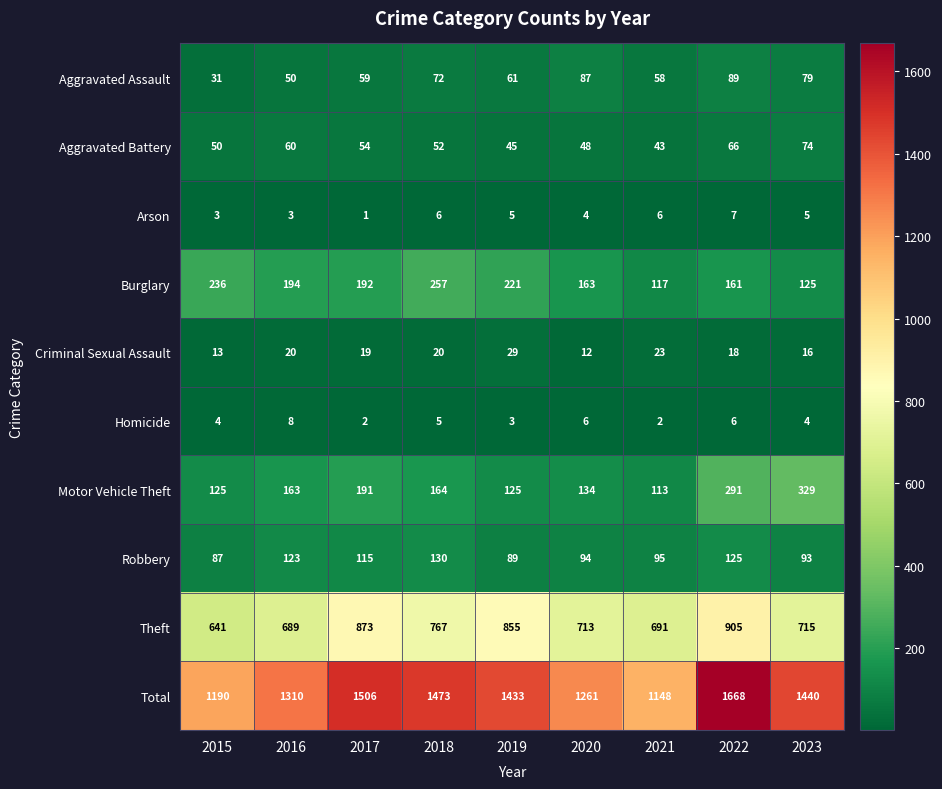

Rank the series at 2022 from lowest to highest value.

Homicide, Arson, Criminal Sexual Assault, Aggravated Battery, Aggravated Assault, Robbery, Burglary, Motor Vehicle Theft, Theft, Total